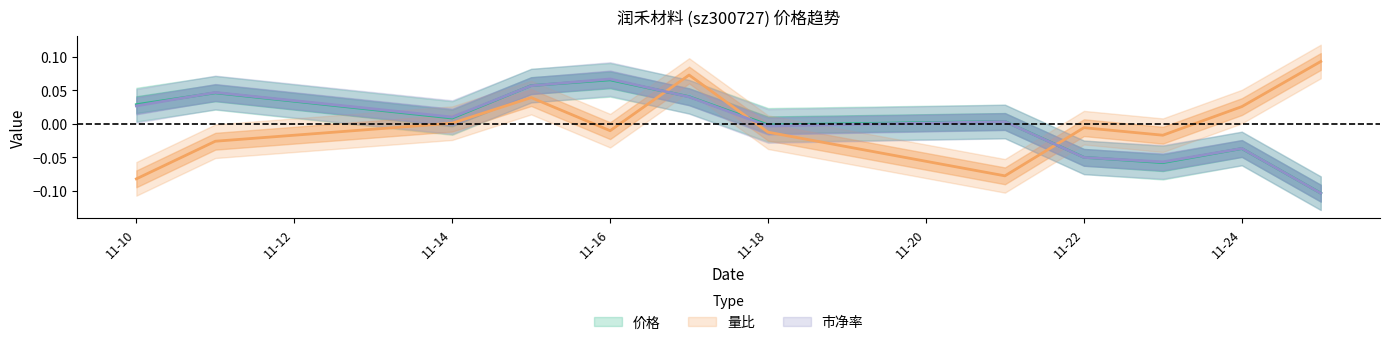

Is the value of 量比 at 2022-11-17 greater than the value of 市净率 at 2022-11-18?

Yes